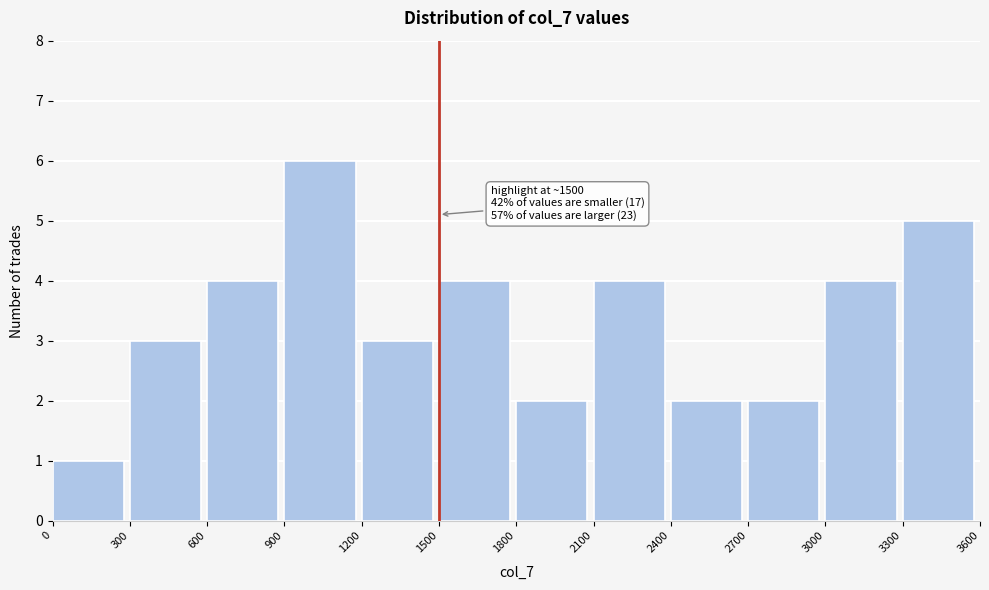

Which range on the x-axis has the tallest bar?

900 to 1200